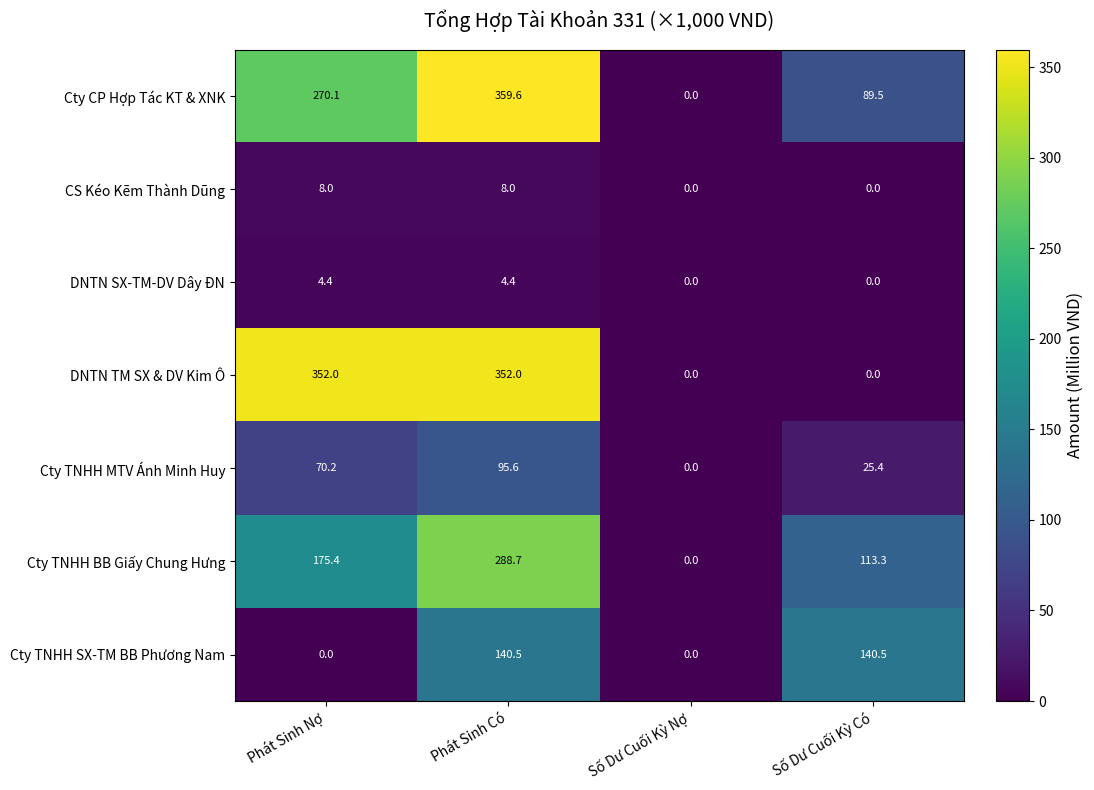

Reading left to right, list all the values displayed in this chart.

Cty CP Hợp Tác KT & XNK: Phát Sinh Nợ=270.1	Phát Sinh Có=359.6	Số Dư Cuối Kỳ Nợ=0.0	Số Dư Cuối Kỳ Có=89.5
CS Kéo Kẽm Thành Dũng: Phát Sinh Nợ=8.0	Phát Sinh Có=8.0	Số Dư Cuối Kỳ Nợ=0.0	Số Dư Cuối Kỳ Có=0.0
DNTN SX-TM-DV Dây ĐN: Phát Sinh Nợ=4.4	Phát Sinh Có=4.4	Số Dư Cuối Kỳ Nợ=0.0	Số Dư Cuối Kỳ Có=0.0
DNTN TM SX & DV Kim Ô: Phát Sinh Nợ=352.0	Phát Sinh Có=352.0	Số Dư Cuối Kỳ Nợ=0.0	Số Dư Cuối Kỳ Có=0.0
Cty TNHH MTV Ánh Minh Huy: Phát Sinh Nợ=70.2	Phát Sinh Có=95.6	Số Dư Cuối Kỳ Nợ=0.0	Số Dư Cuối Kỳ Có=25.4
Cty TNHH BB Giấy Chung Hưng: Phát Sinh Nợ=175.4	Phát Sinh Có=288.7	Số Dư Cuối Kỳ Nợ=0.0	Số Dư Cuối Kỳ Có=113.3
Cty TNHH SX-TM BB Phương Nam: Phát Sinh Nợ=0.0	Phát Sinh Có=140.5	Số Dư Cuối Kỳ Nợ=0.0	Số Dư Cuối Kỳ Có=140.5